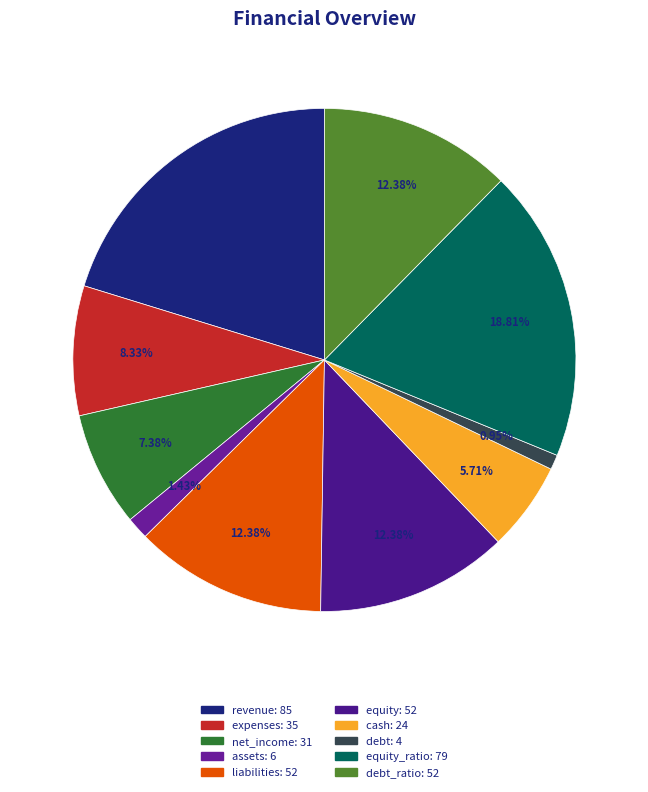

Rank the categories by value from highest to lowest.

revenue, equity_ratio, liabilities, equity, debt_ratio, expenses, net_income, cash, assets, debt